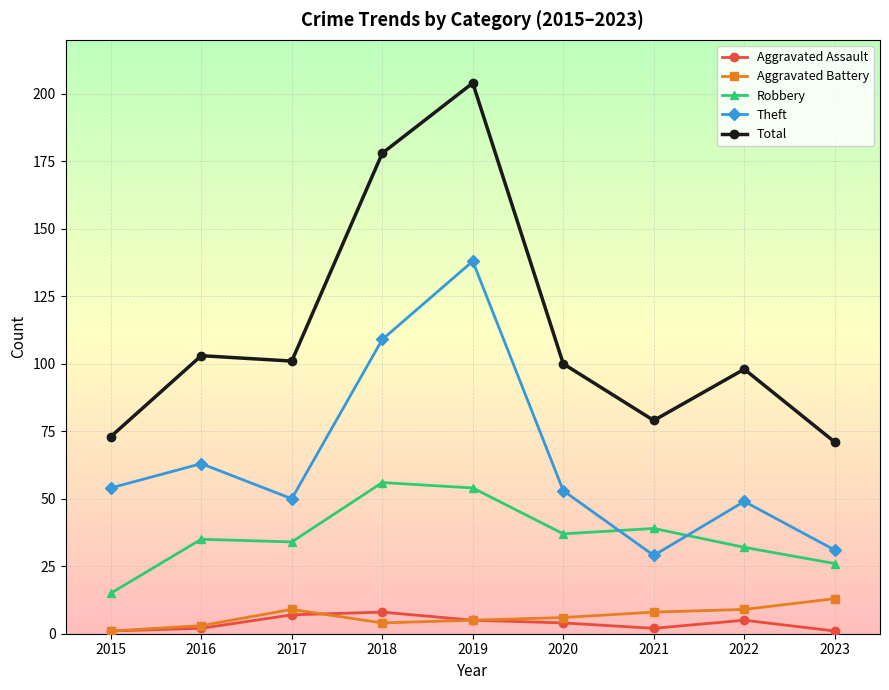

How many data points in Total are less than 100?

4